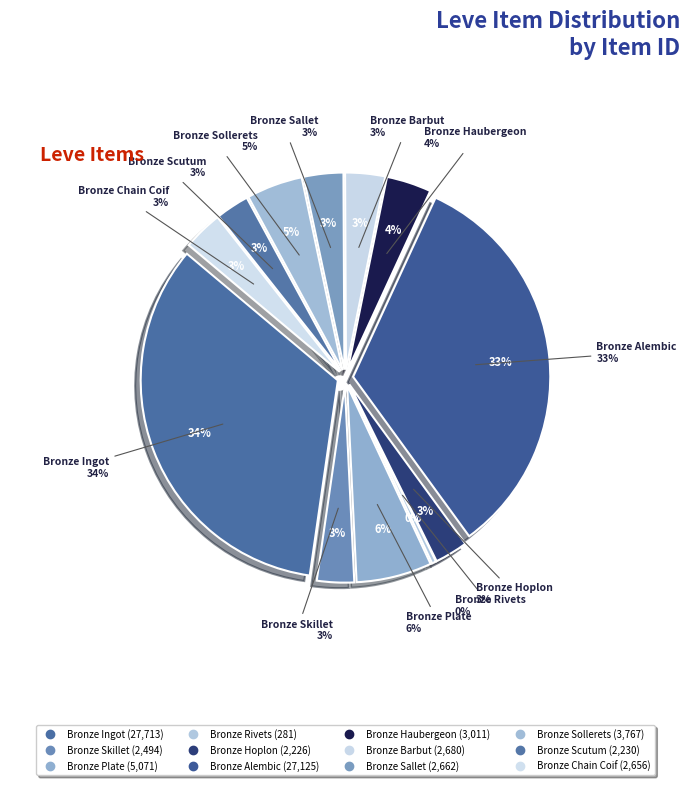

Is there any slice that represents more than half of the pie?

No